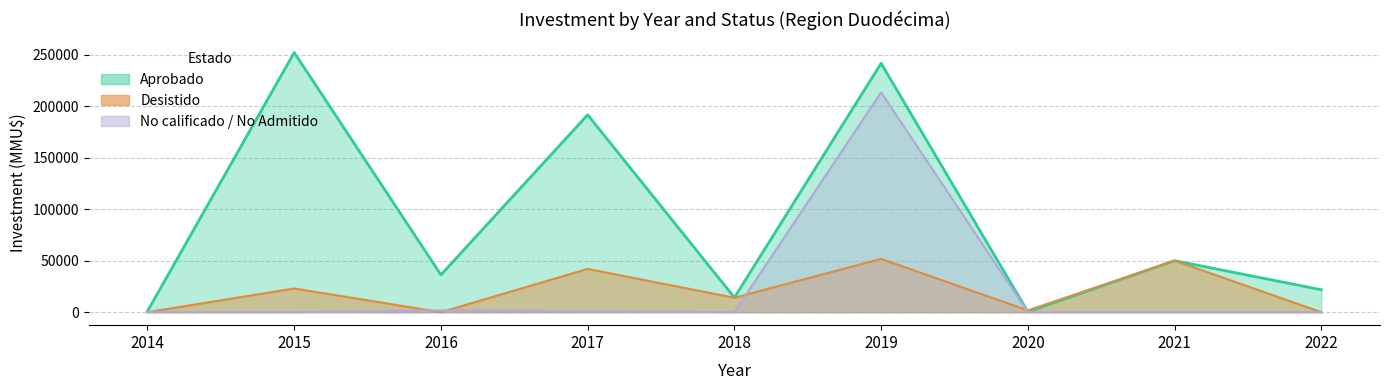

True or false: Desistido has more than 1 points higher than both neighbors.

True